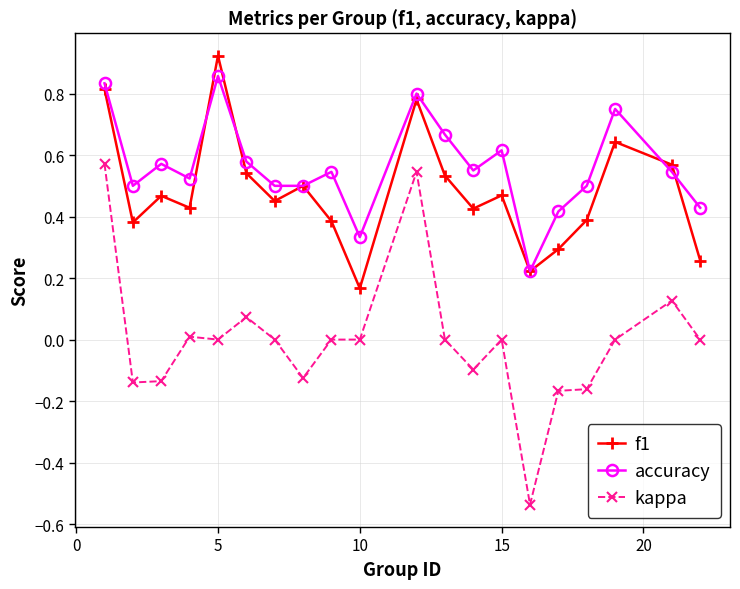

True or false: accuracy and kappa cross at least once.

False